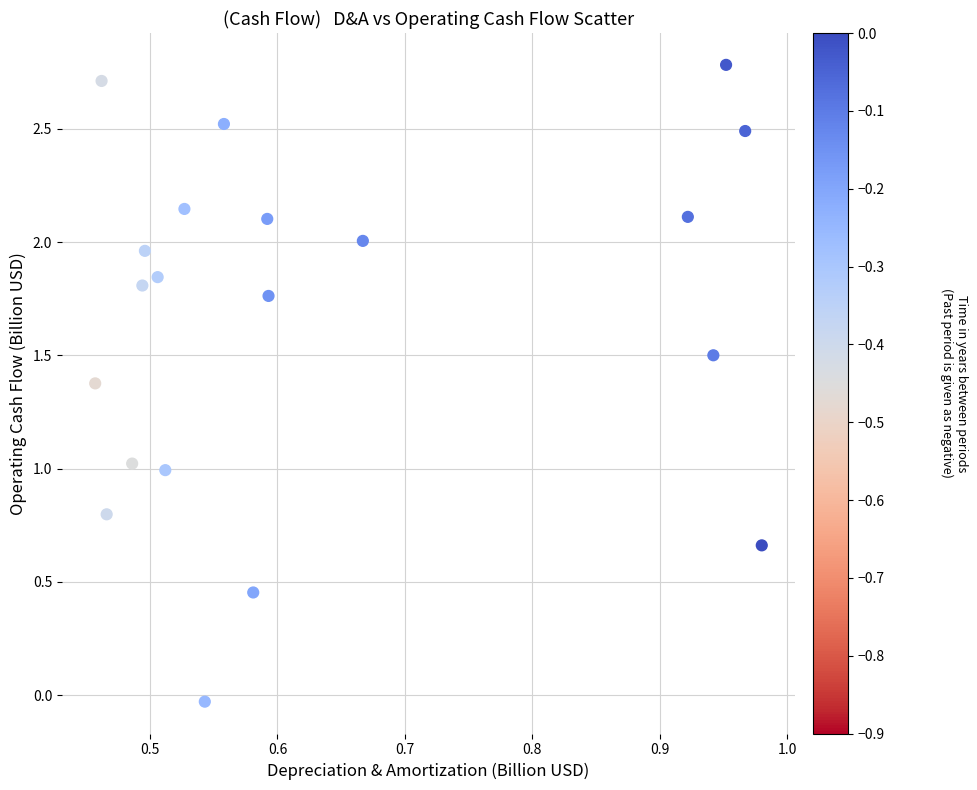

What is the range of Y values (max minus min)?

2.8